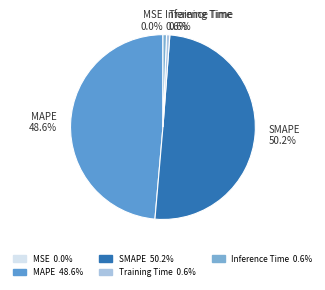

To the nearest percent, what is the combined percentage of Training Time and Inference Time?

1%